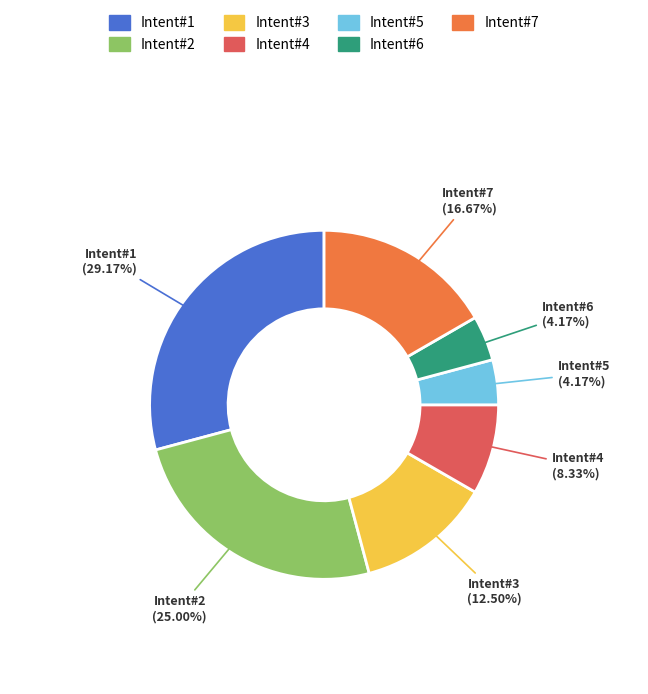

Does any single category account for the majority?

No